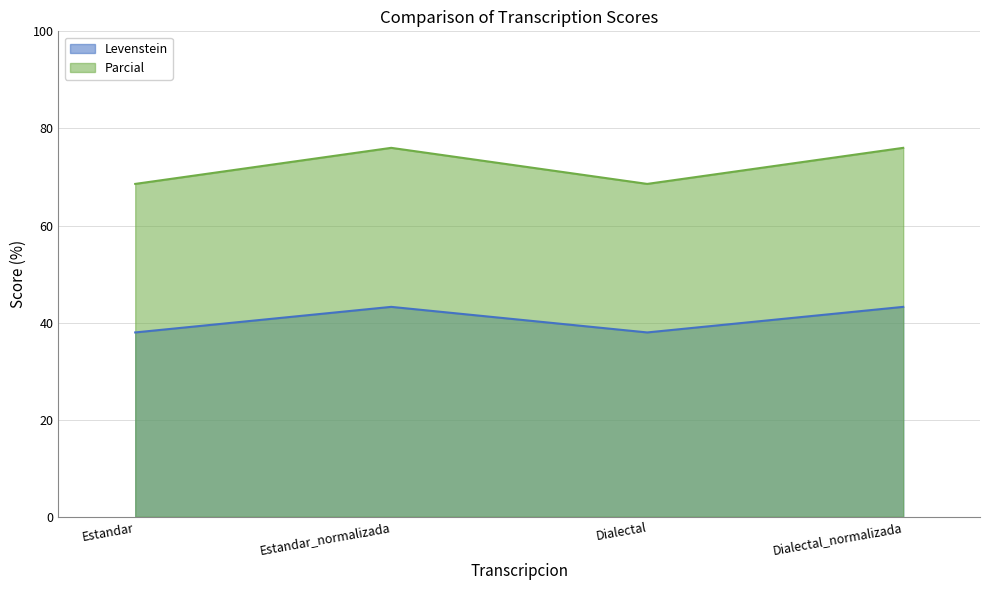

How many categories are shown in the chart?

4